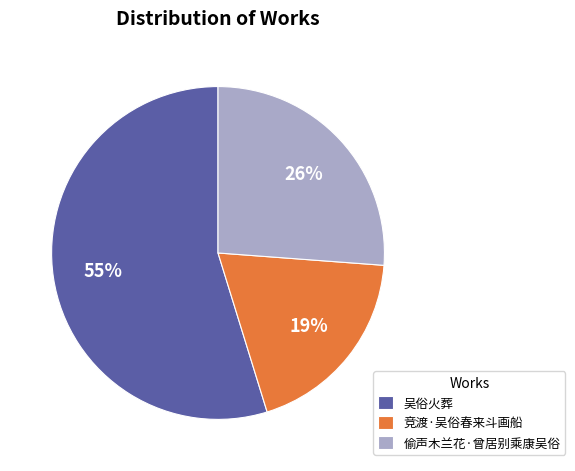

To the nearest percent, what is the average slice percentage?

33%